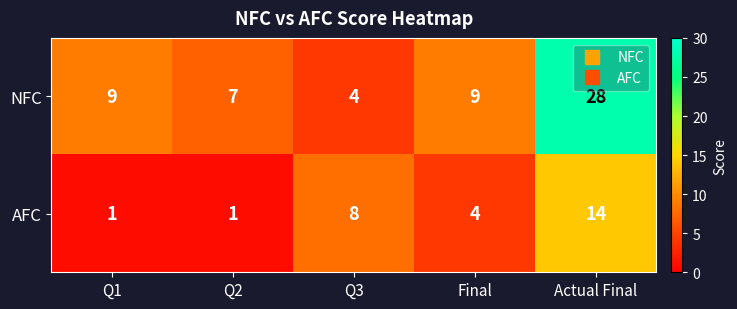

List the series in order of their overall mean, highest first.

NFC, AFC